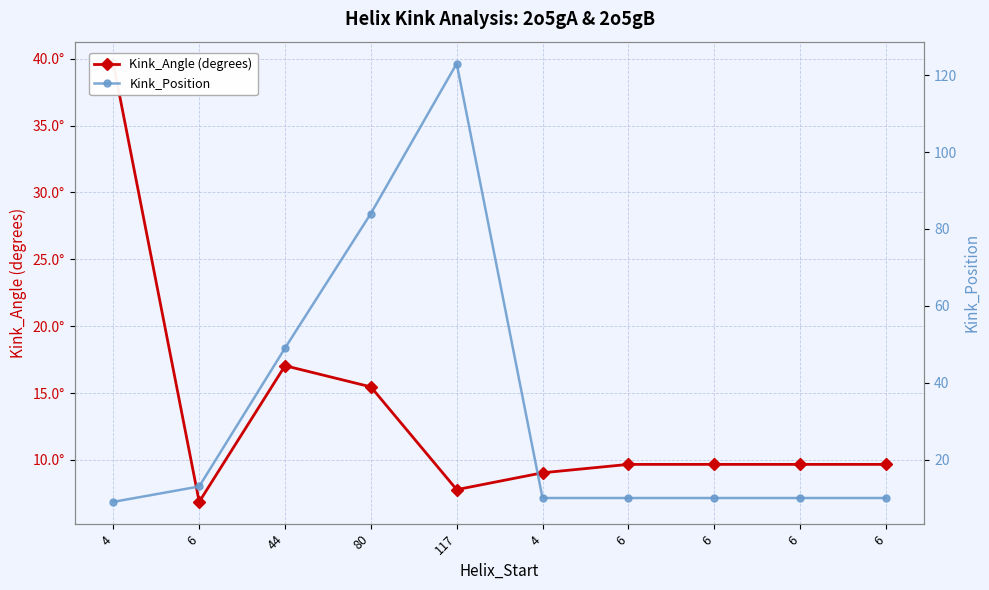

What is the greatest value displayed?

123.0